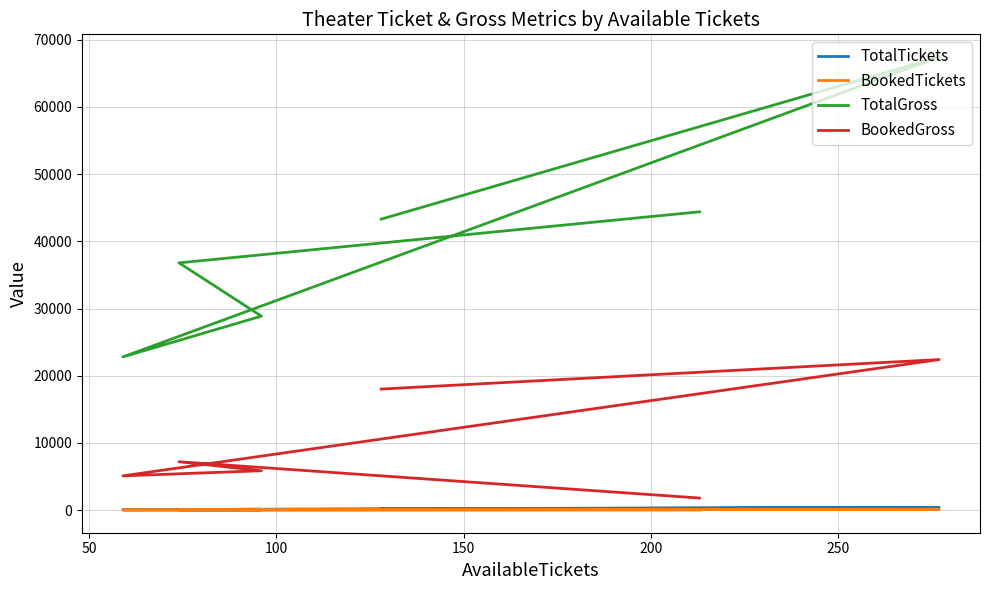

At 100, list the series in order from smallest to largest.

BookedTickets, TotalTickets, BookedGross, TotalGross